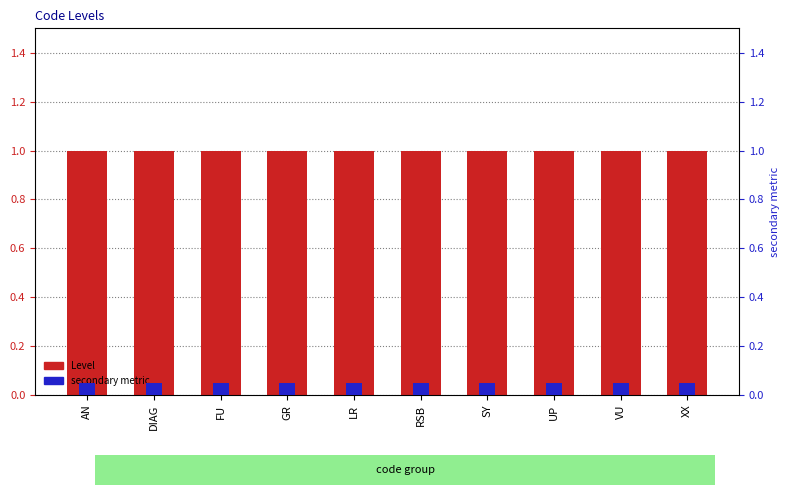

What is the label of the 1st bar from the right?

XX